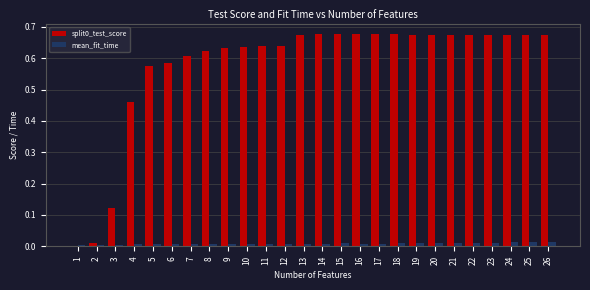

Is it true that split0_test_score equals 0.1 at 18?

False